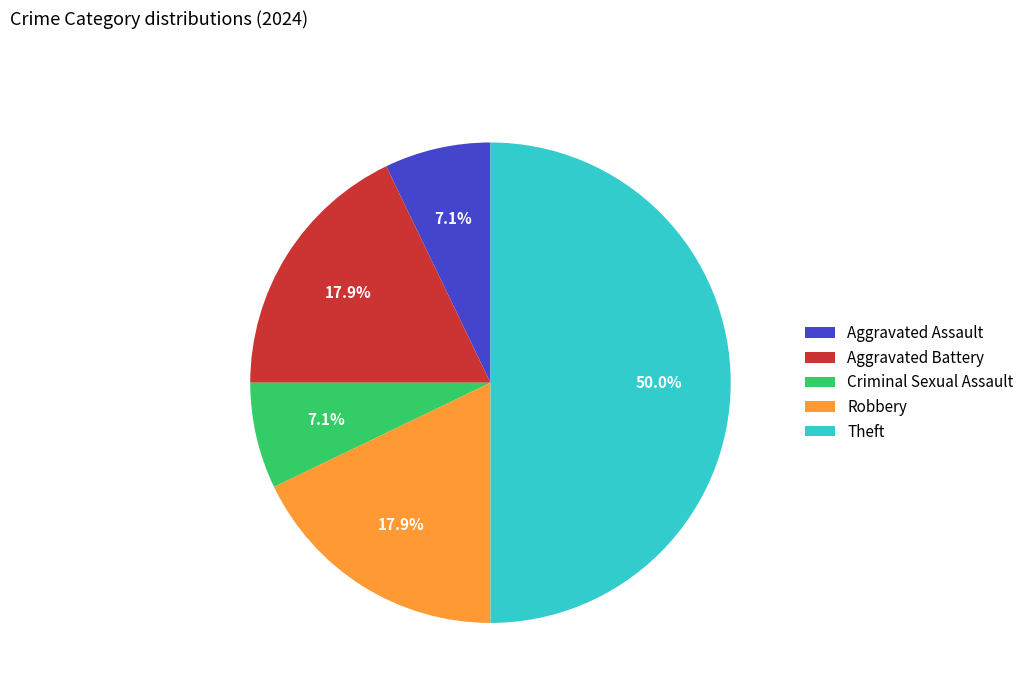

What is the largest slice in the pie chart?

Theft